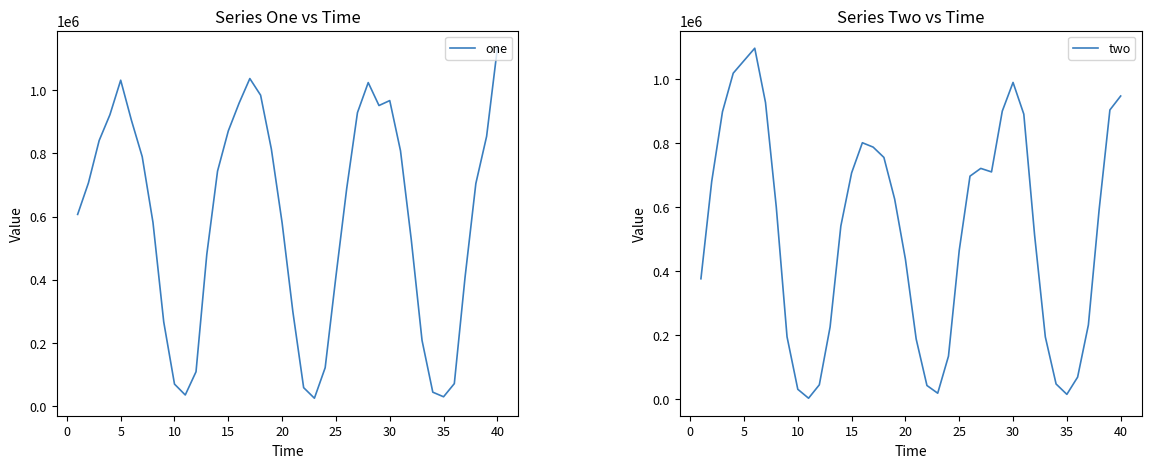

Does the chart display data point markers on the line(s)?

No